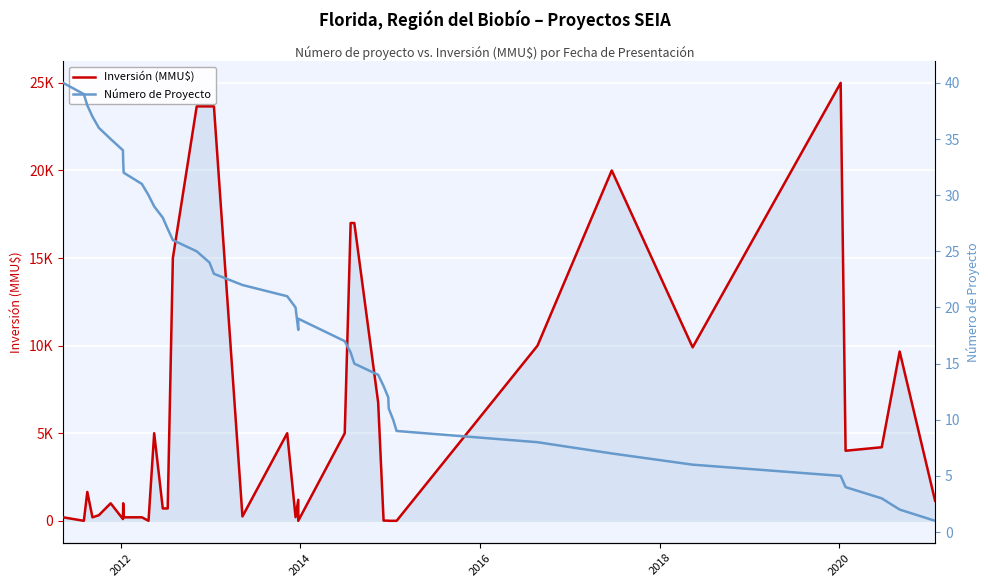

At which category does the chart reach its minimum across all series?

2012